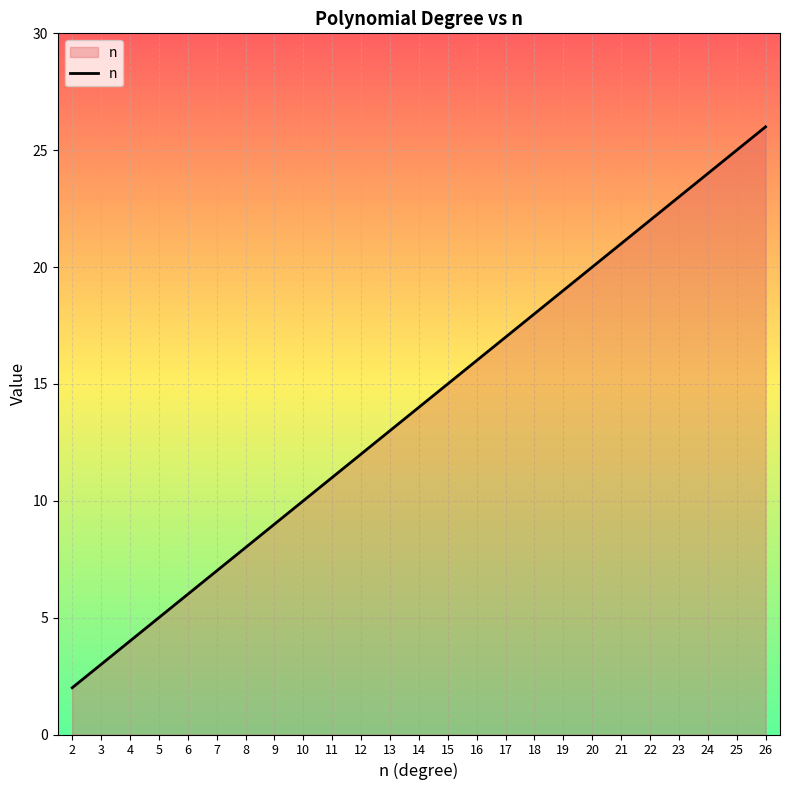

True or false: the data shows 12 at 25.

False